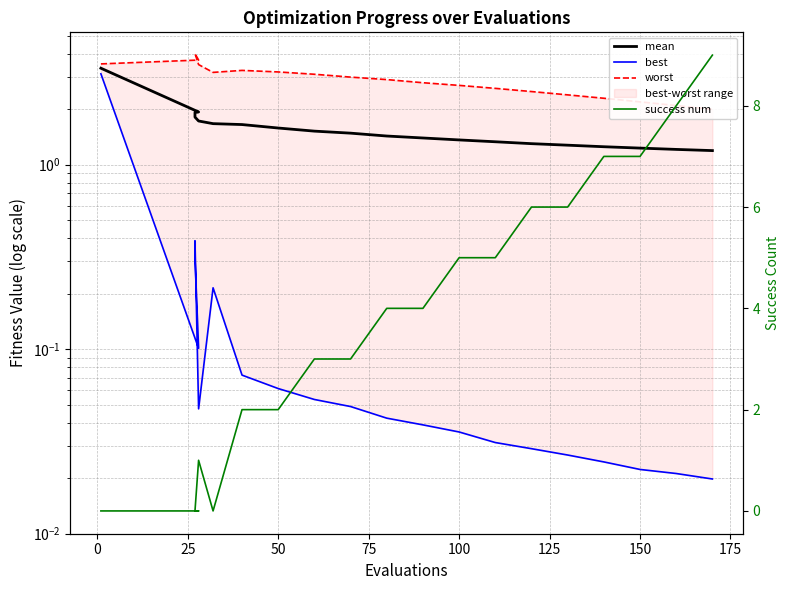

What is the average value of the success num series?

3.6